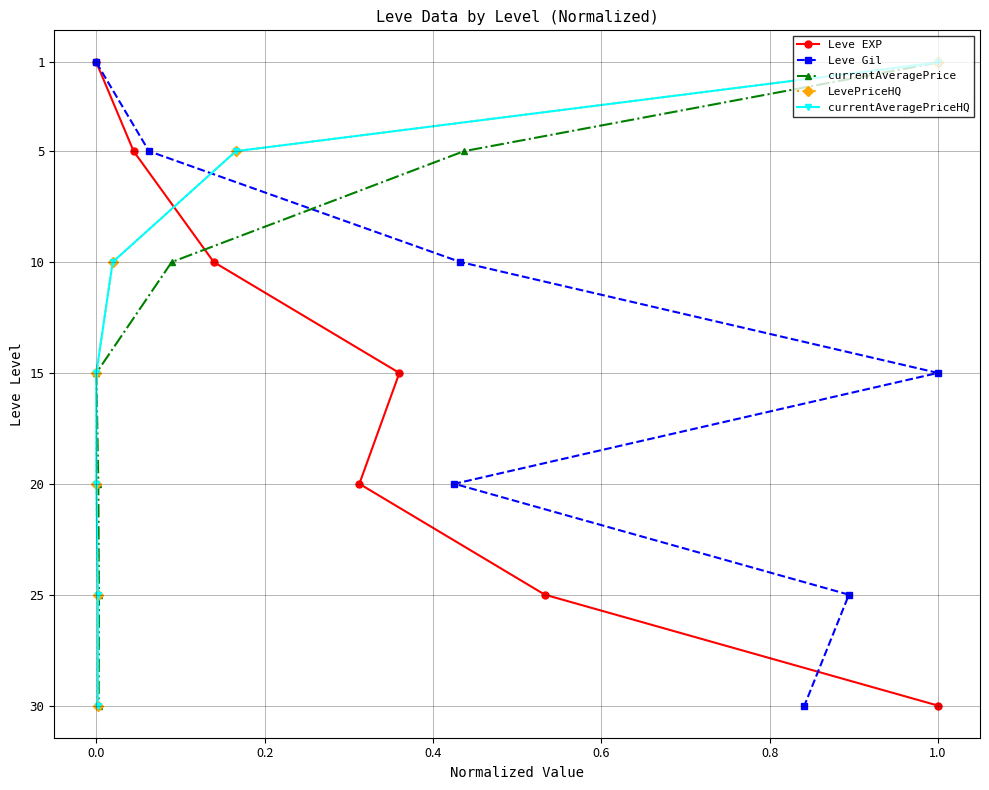

Which category has the highest value in the Leve EXP series?

1.0